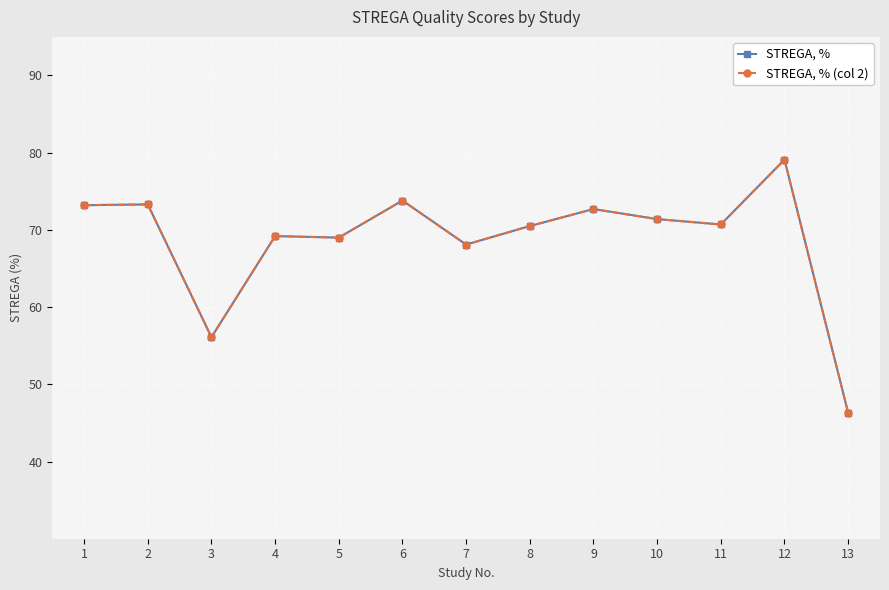

Does the chart have visible grid lines?

Yes